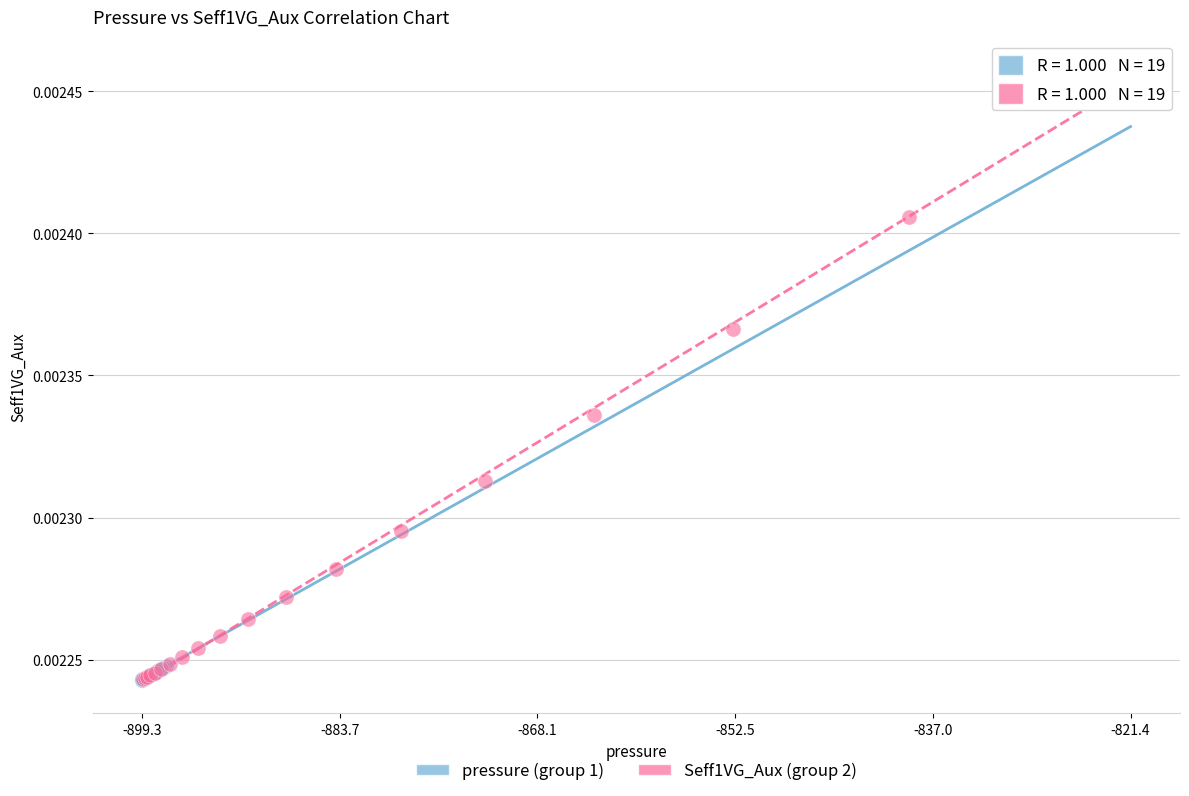

Which series reaches the maximum Y coordinate?

Seff1VG_Aux (group 2)